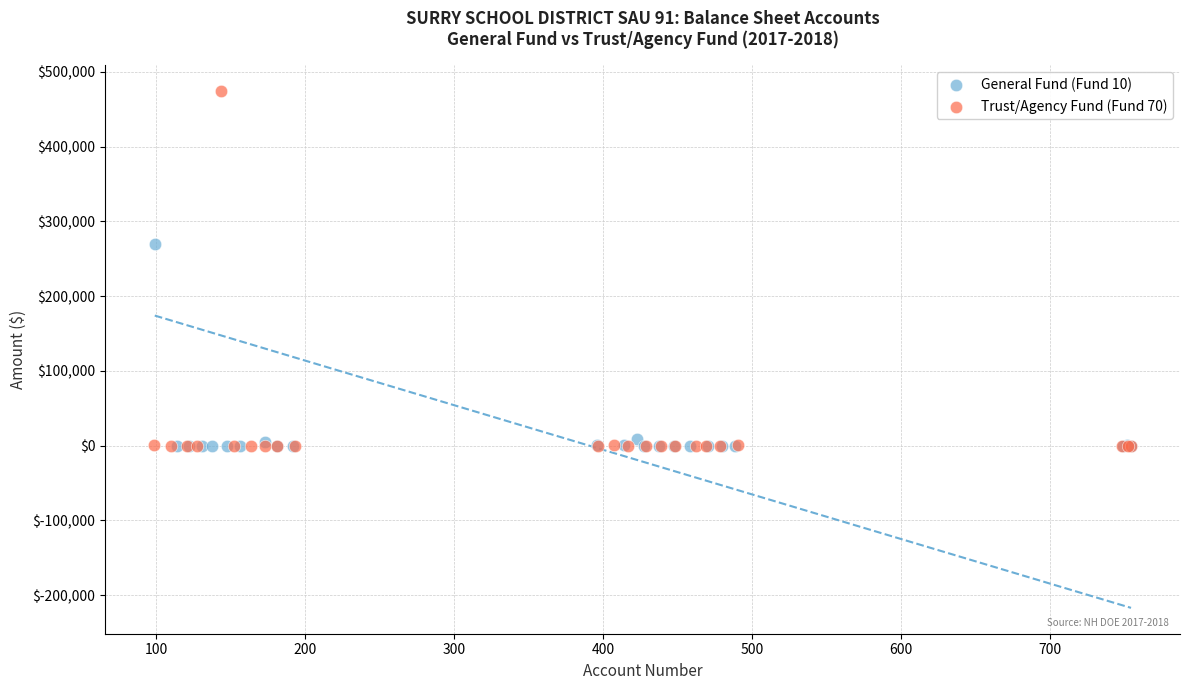

Which series contains the highest Y value?

Trust/Agency Fund (Fund 70)